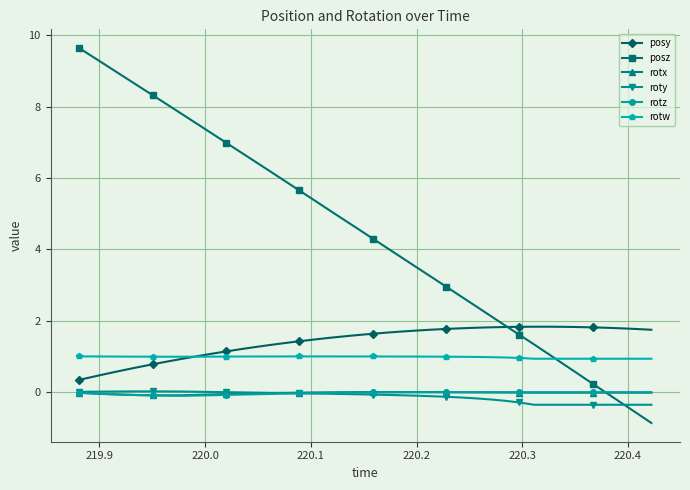

True or false: rotx and rotw cross at least once.

False